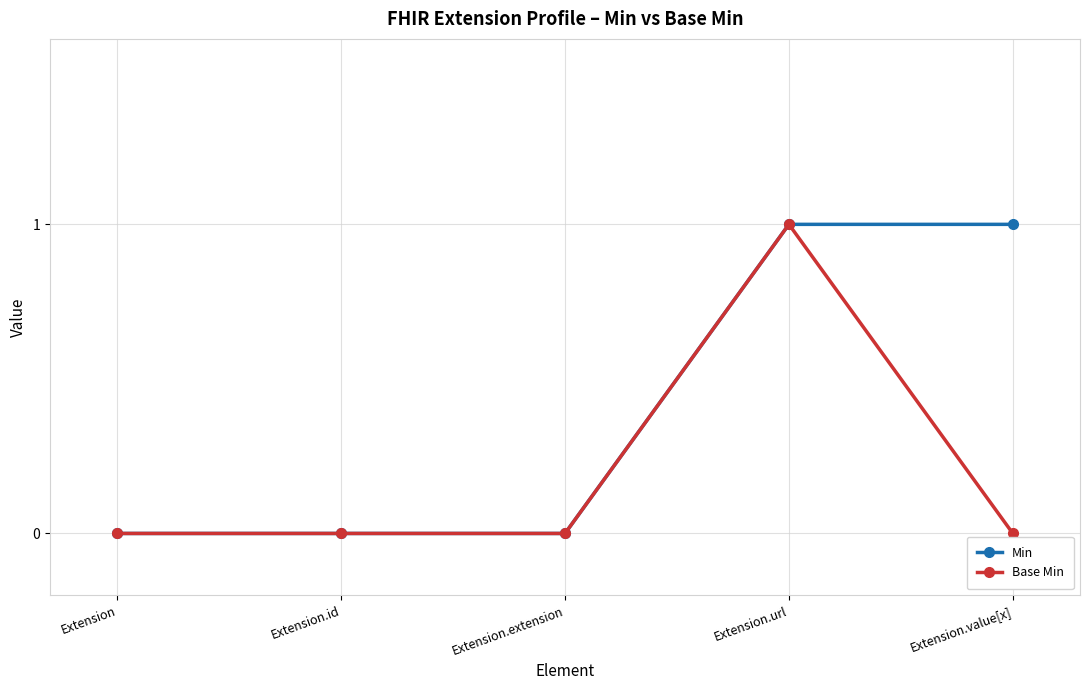

How many data points does each series have?

5